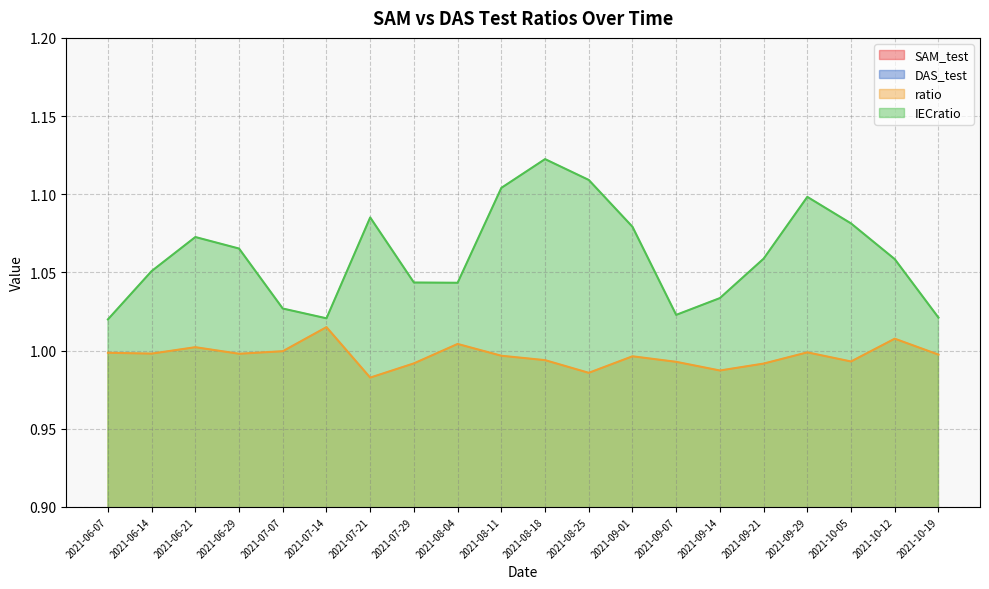

Count the number of categories in the chart.

20